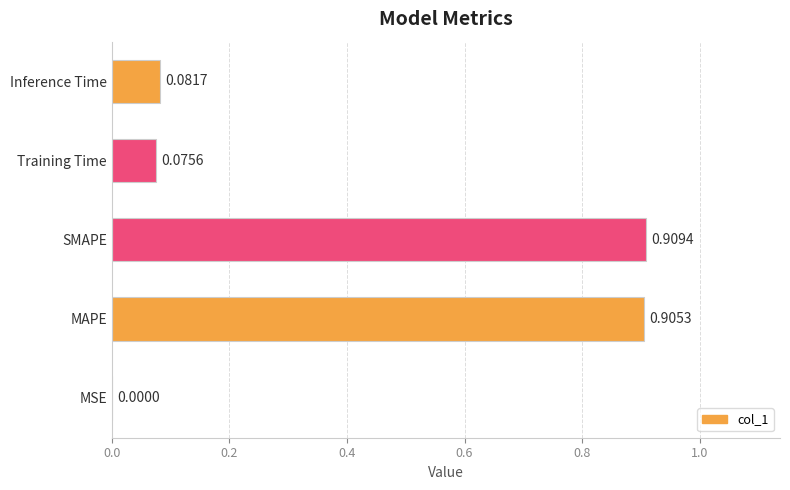

At which label is the value closest to 0?

MSE